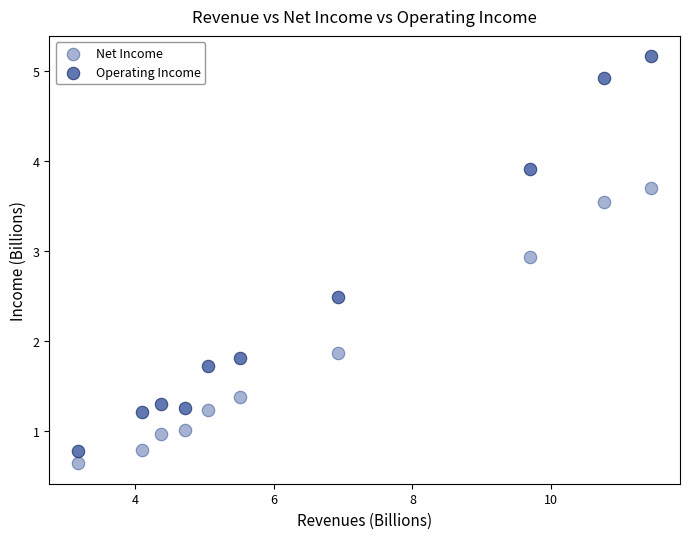

Across all data points, what is the range of X values (max minus min)?

8.3